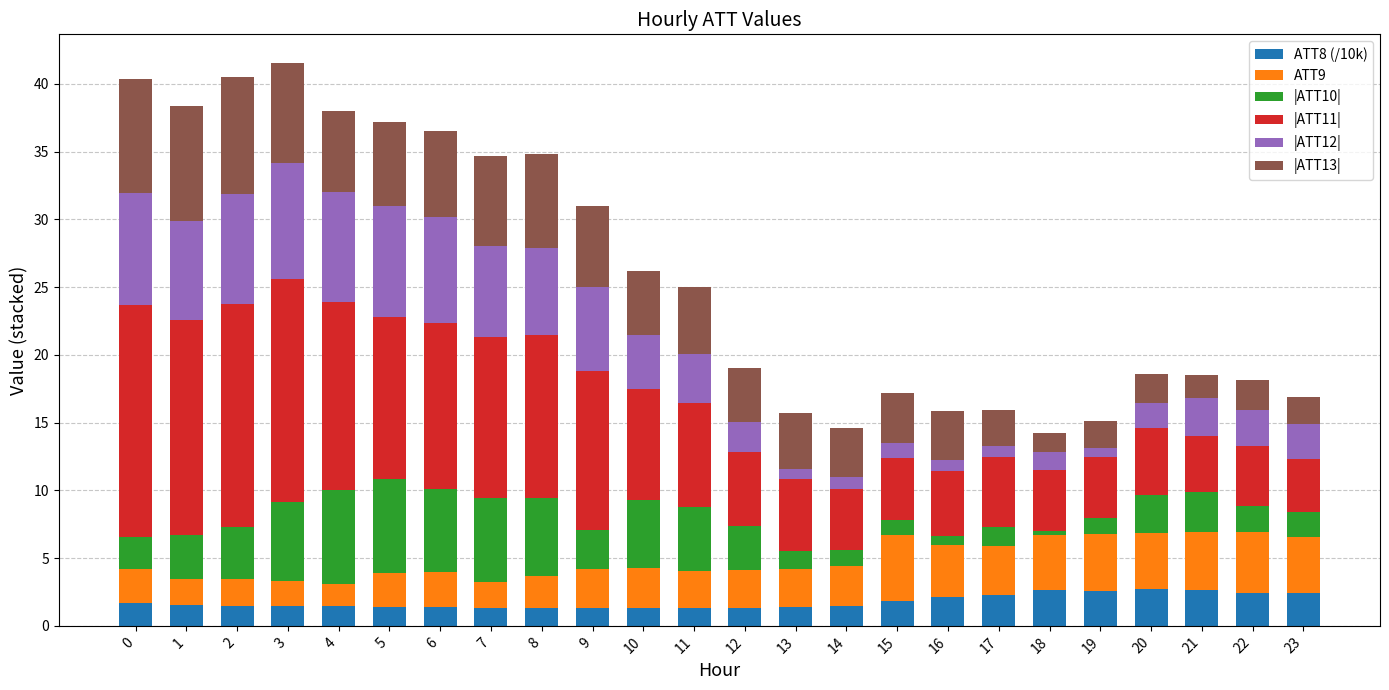

What is the average value of the ATT8 (/10k) series?

1.8